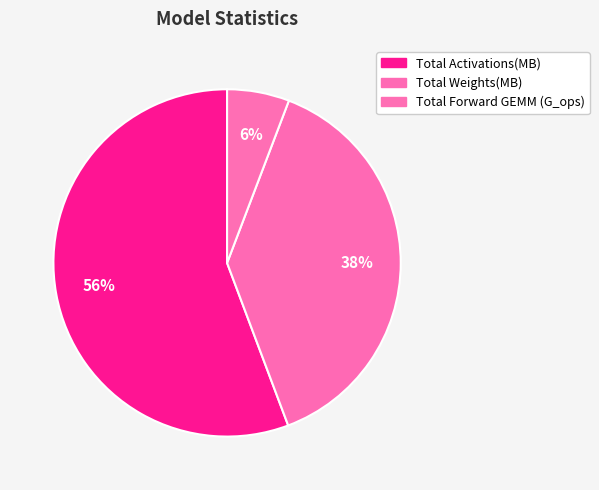

Does Total Weights(MB) account for over 50% of the chart?

No